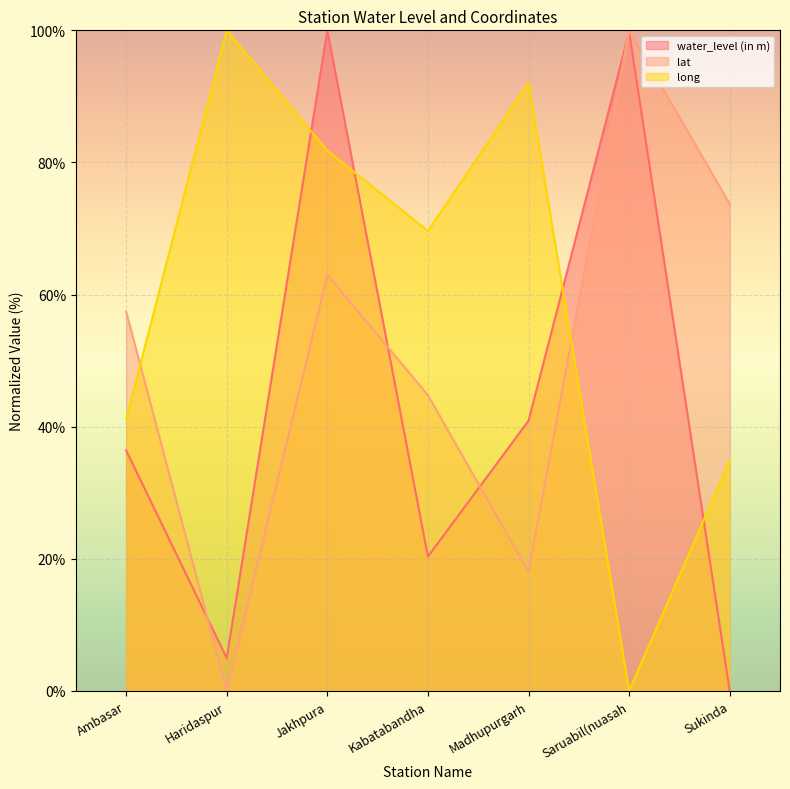

At which category does lat reach its first local valley?

Haridaspur